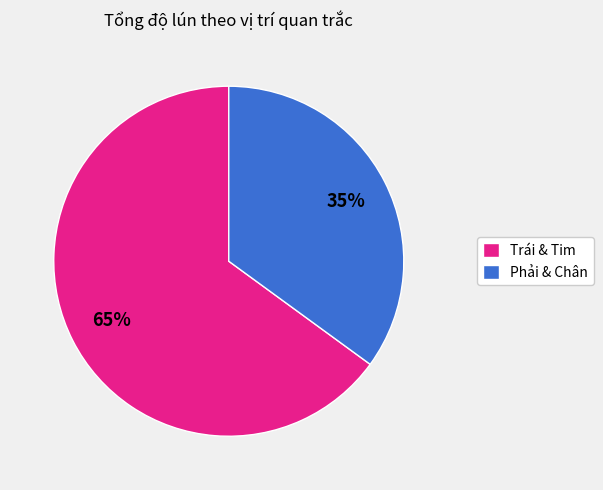

Count the number of slices in the pie.

2